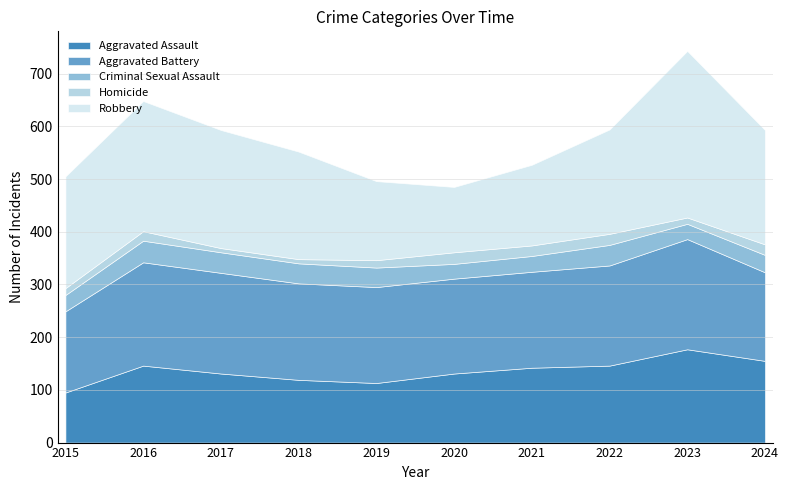

Which category has the lowest value across all series?

2017